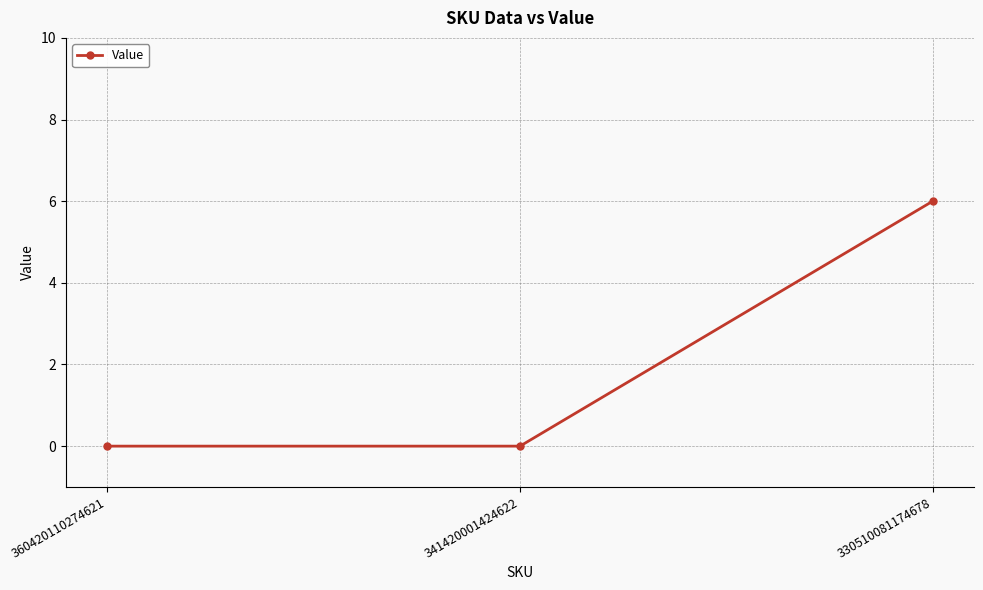

How many series are shown in this chart?

1